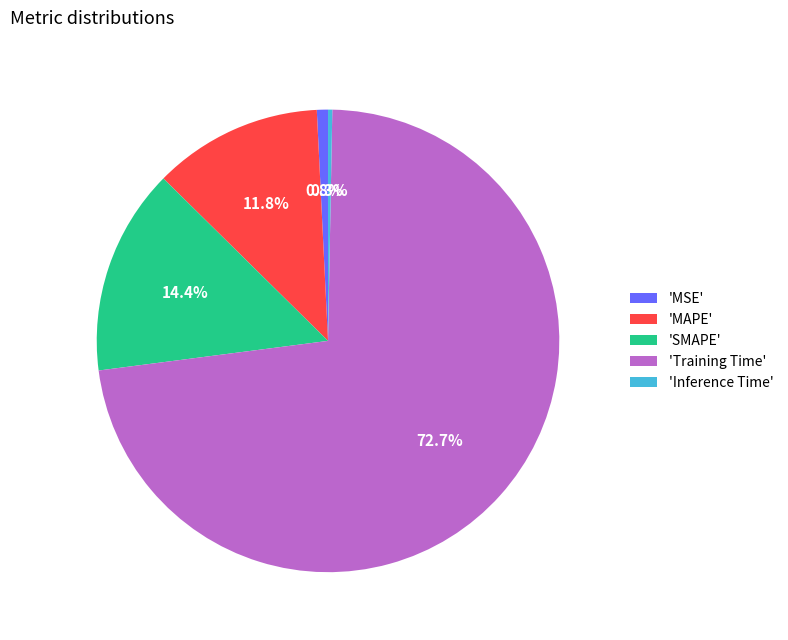

Between 'MSE' and 'Training Time', which is larger?

'Training Time'